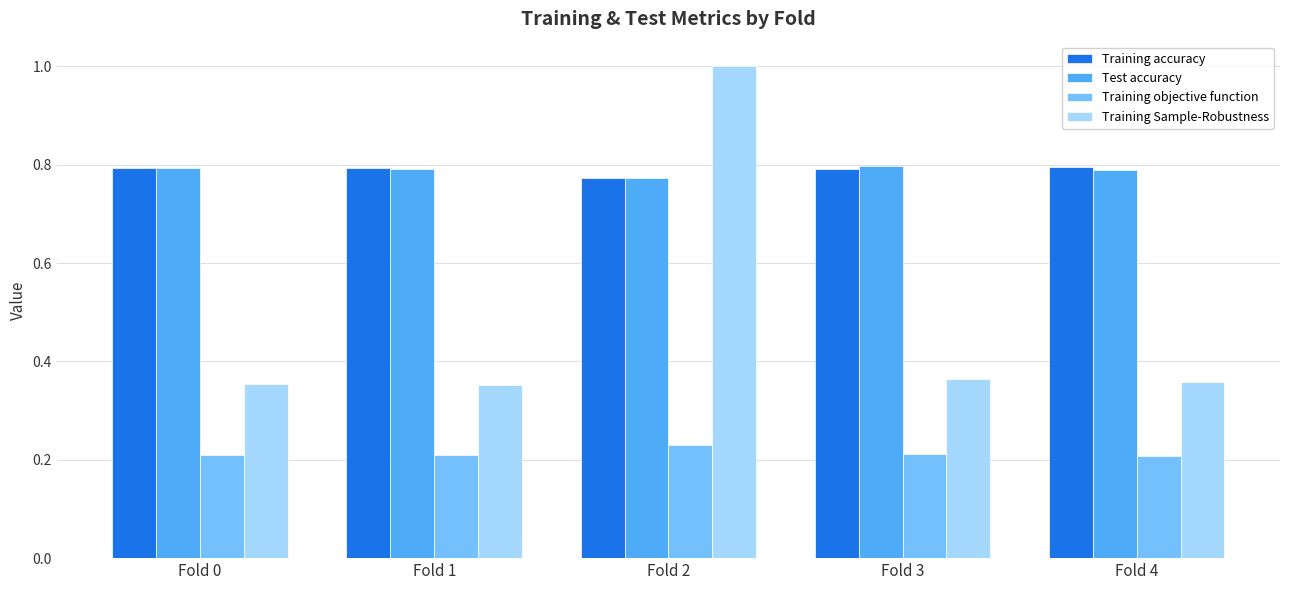

What is the total value across all series at Fold 0?

2.1